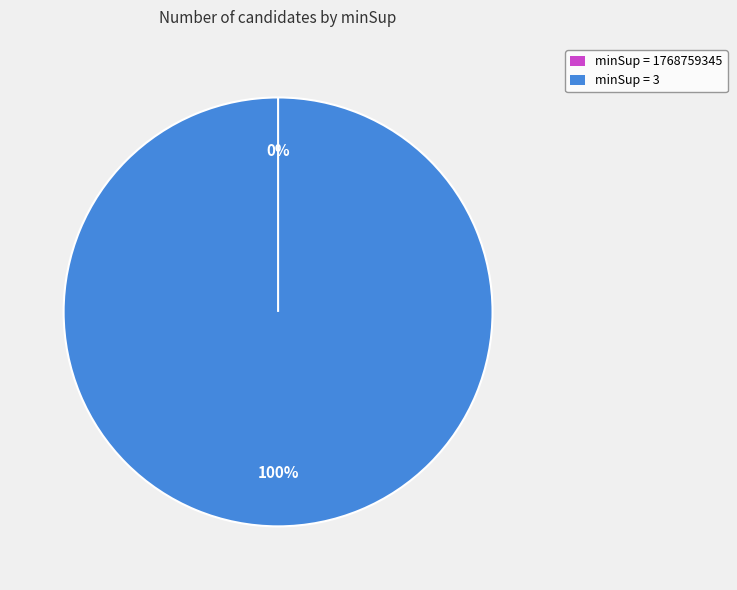

How many segments does this pie chart have?

2